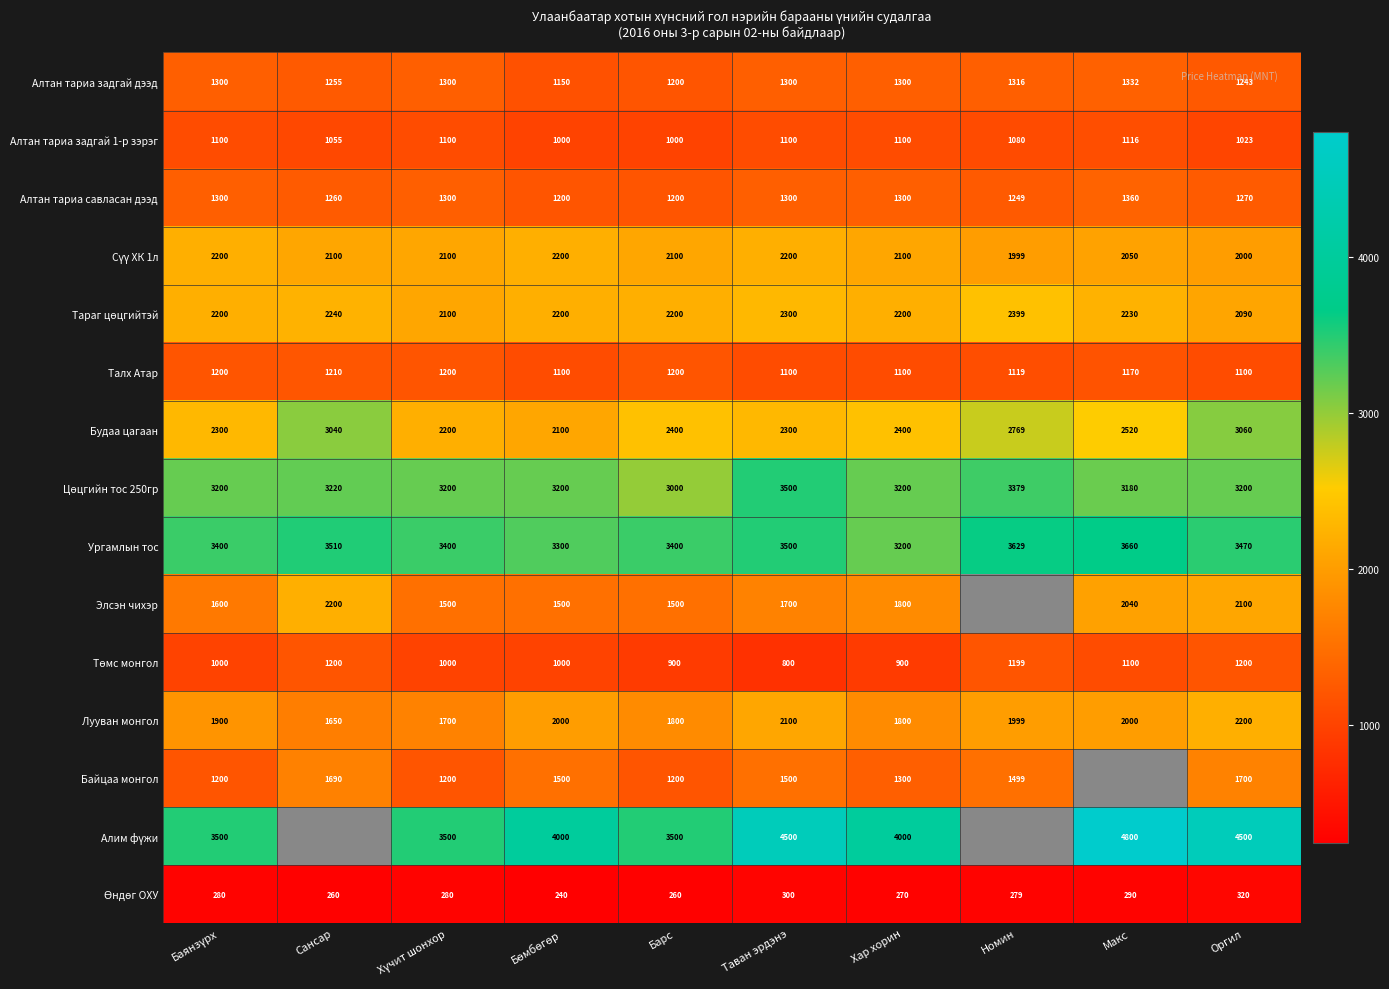

What is the total value across all series at Оргил?

30476